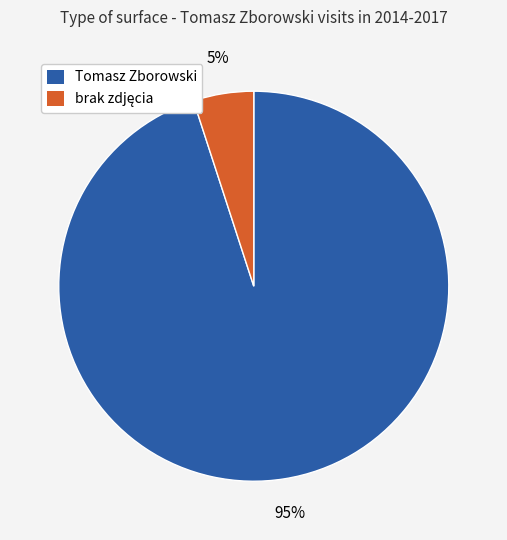

To the nearest percent, what is the average slice percentage?

50%